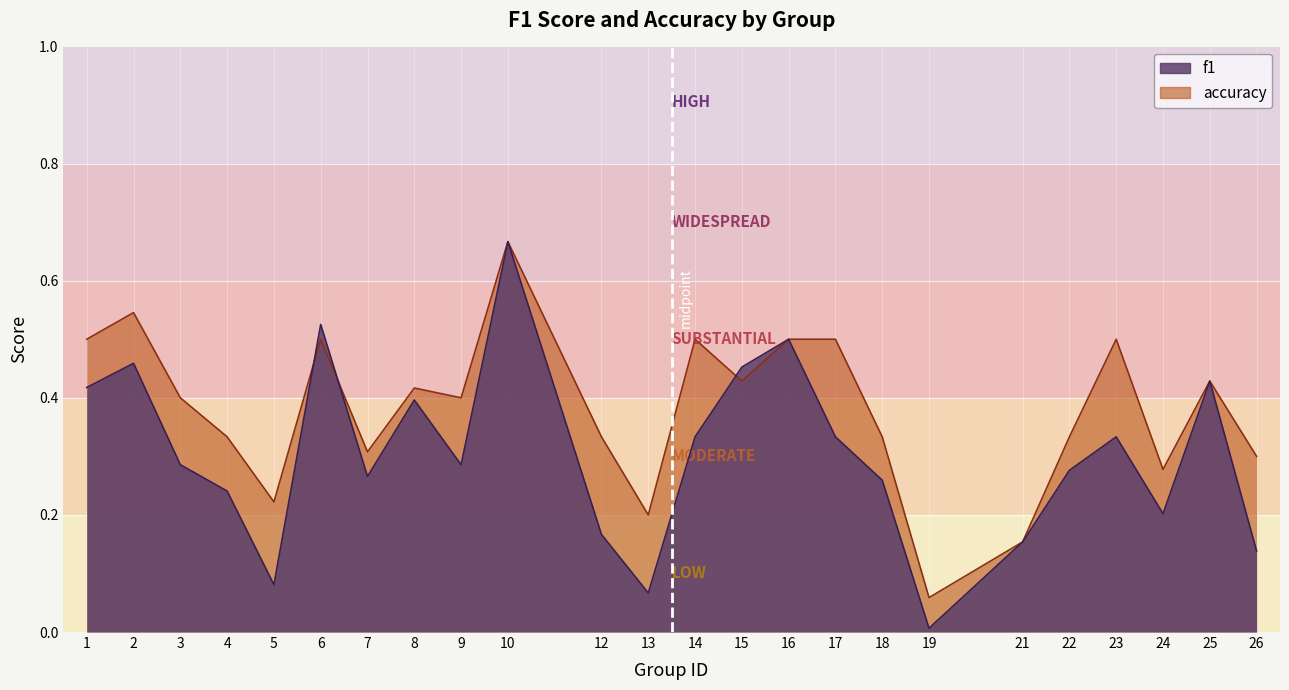

True or false: accuracy has a value of 0.7 at 14.

False